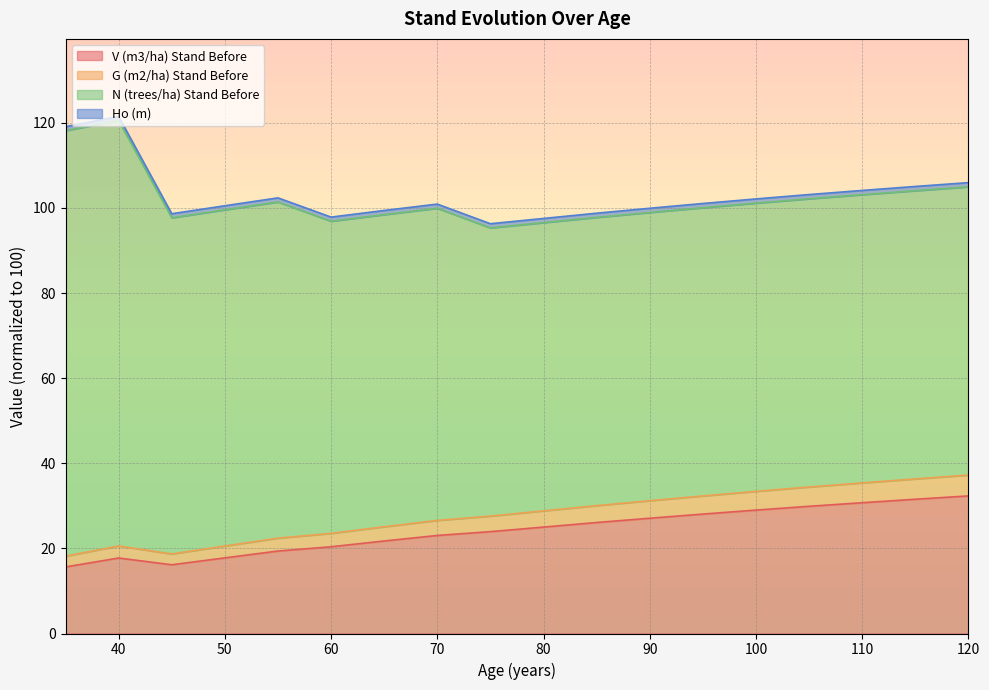

In G (m2/ha) Stand Before, how many points are lower than both neighbors (excluding endpoints)?

1